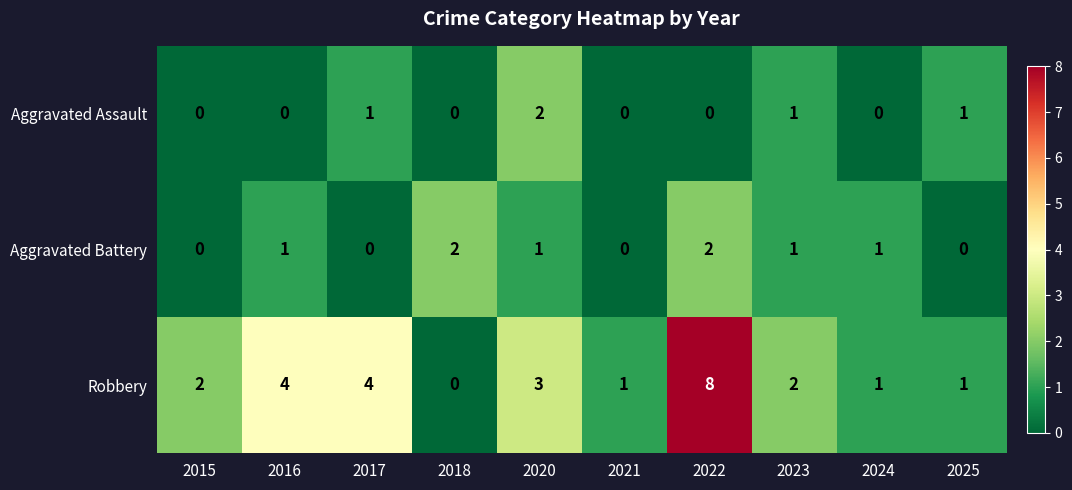

Which series has the largest range (max minus min)?

Robbery